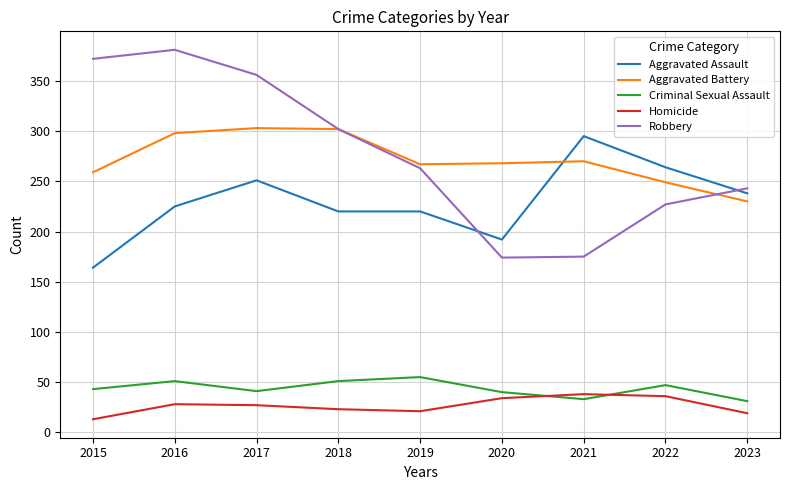

True or false: Robbery has a value of 175 at 2021.

True